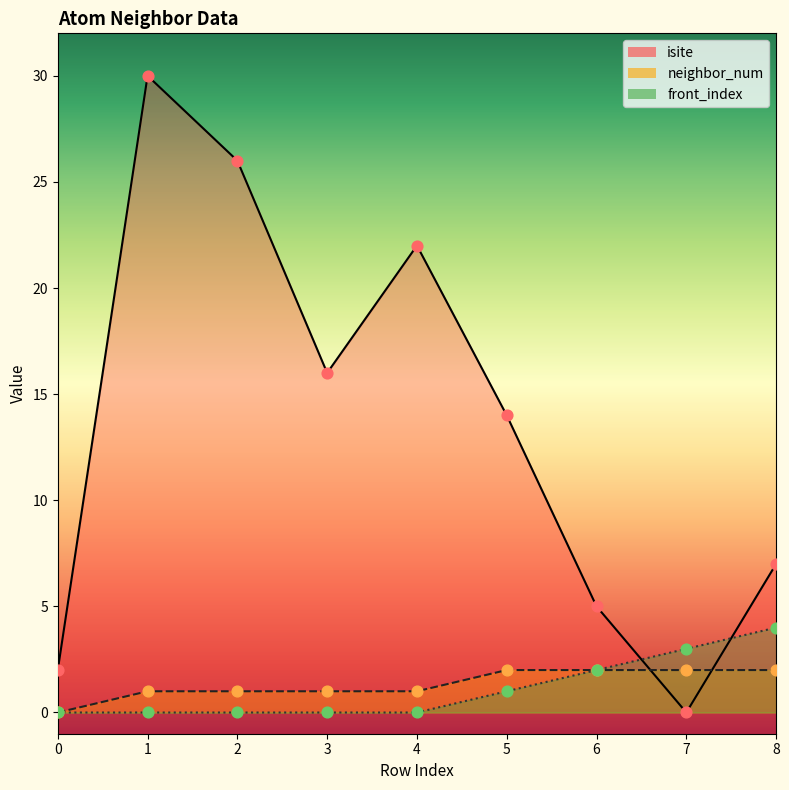

At which category is the sum across all series the highest?

1